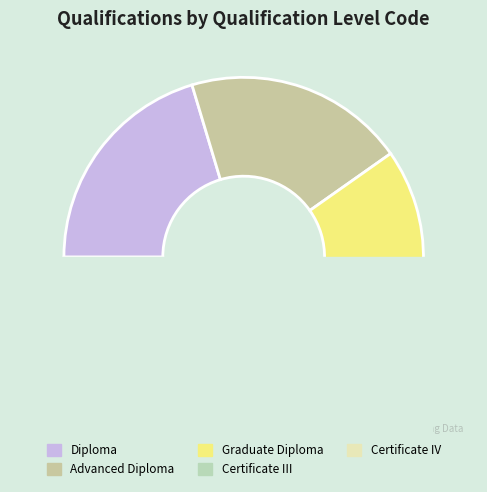

To the nearest percent, what portion does BSB50420 represent?

20%